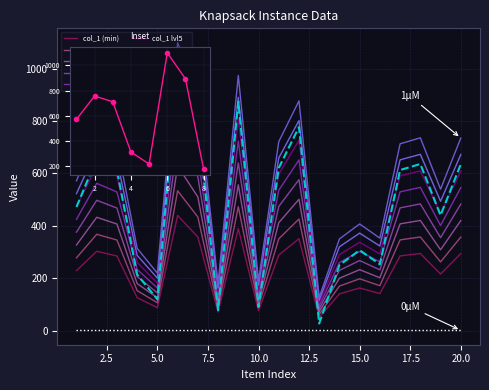

Where does the col_1 series first go above 284?

2